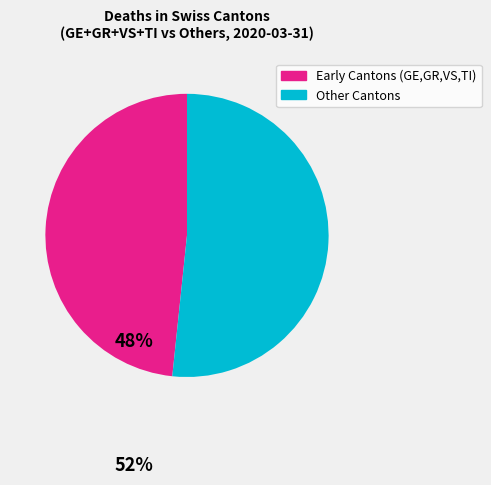

Is there any slice that represents more than half of the pie?

Yes